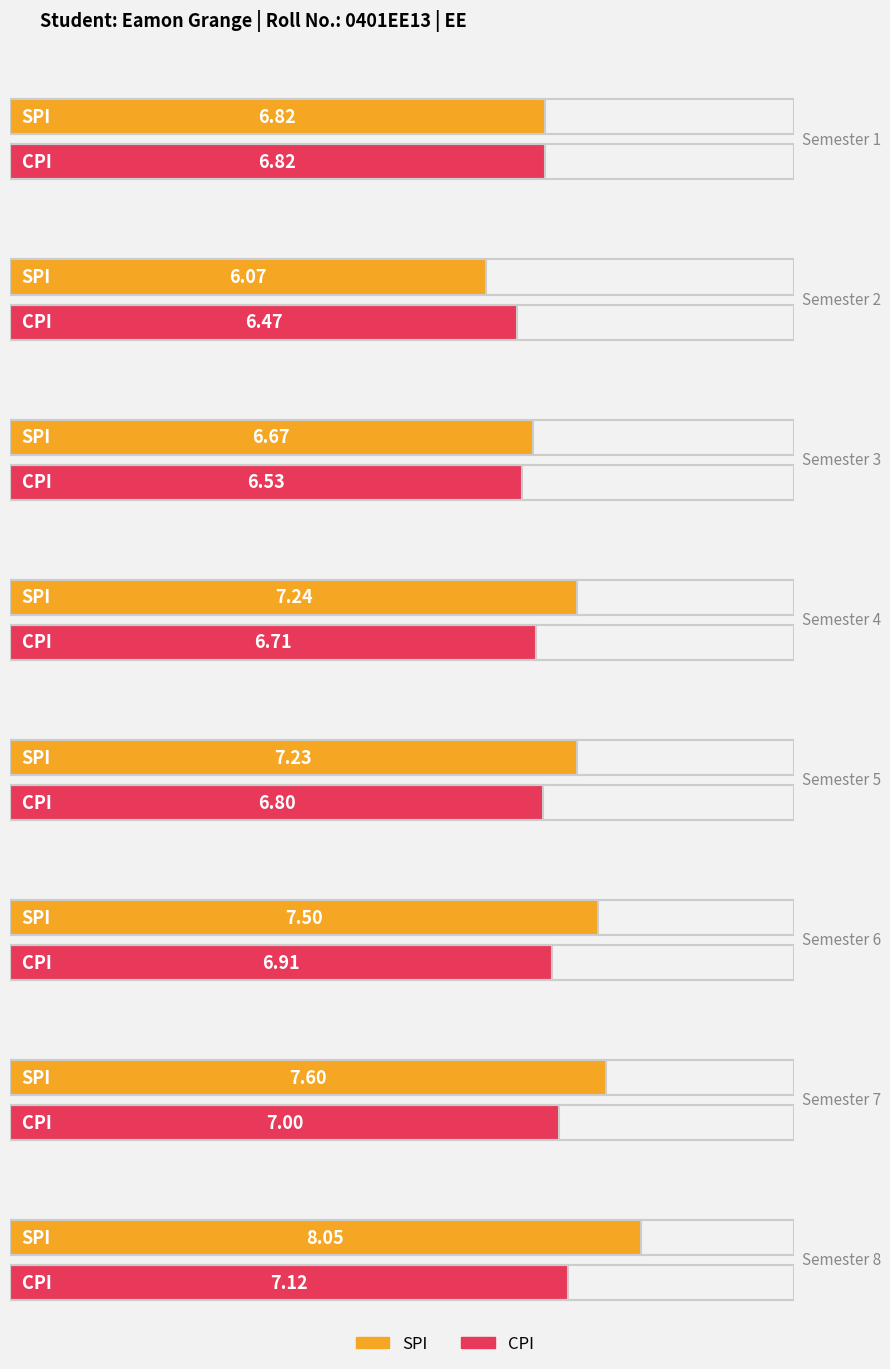

What is the difference between the second highest and minimum values in the SPI series?

1.5